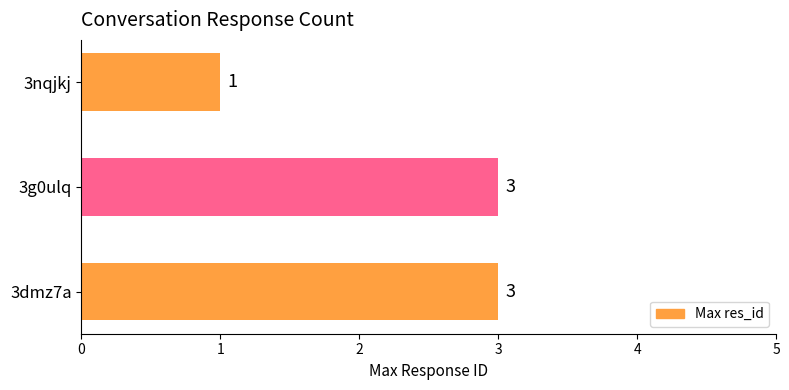

At which category does the chart reach its minimum across all series?

3nqjkj